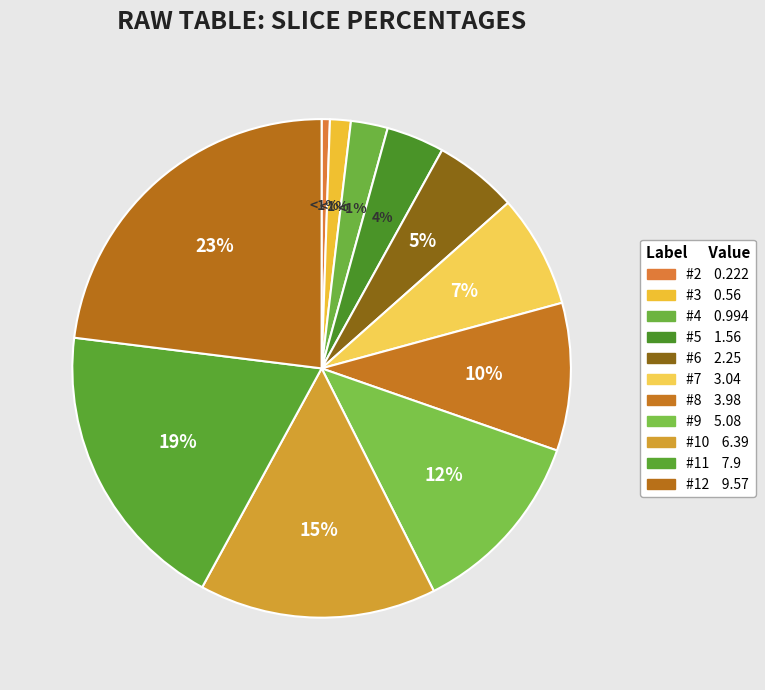

To the nearest percent, what is the difference between the largest and smallest slice percentages?

23%